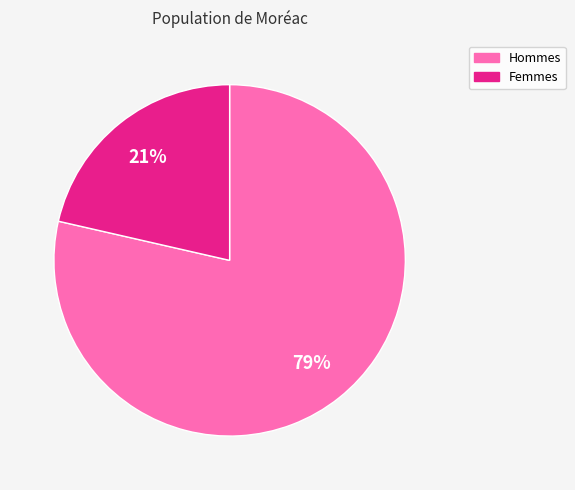

Is there a majority slice in this chart?

Yes